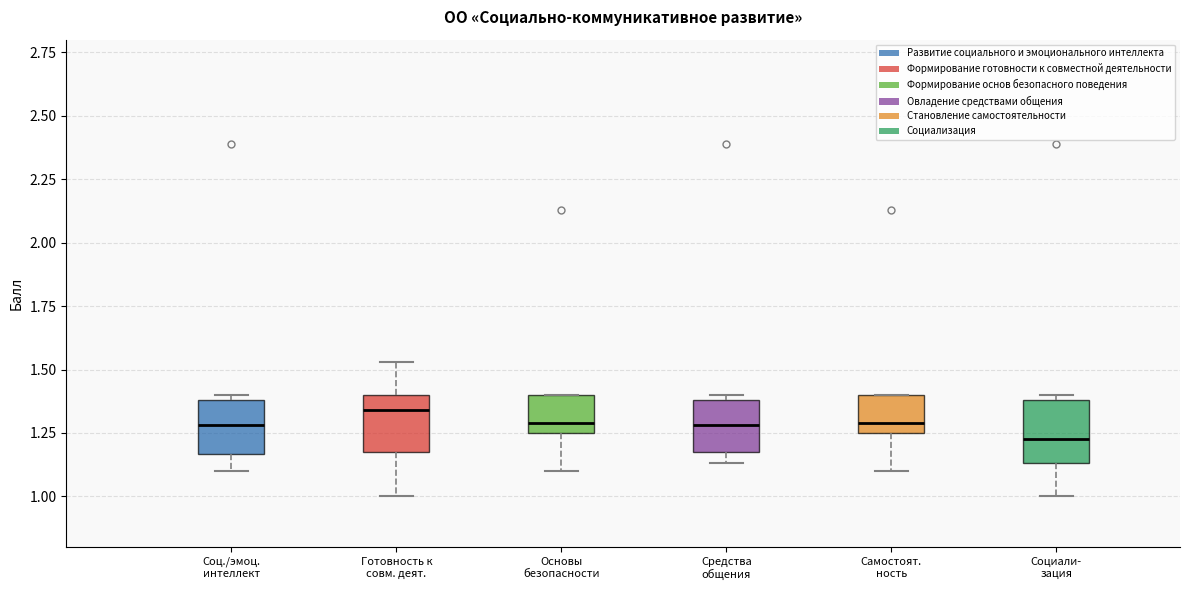

Which box has the lowest median line?

Социали- зация